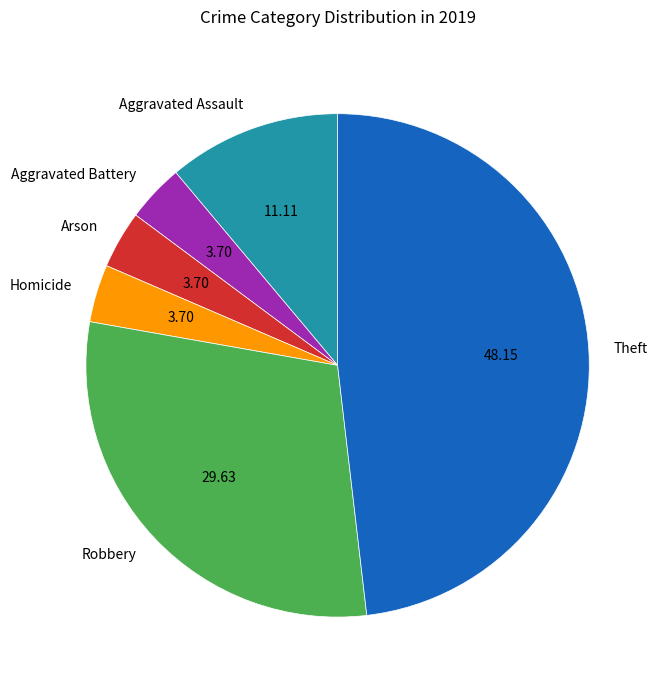

Is there a majority slice in this chart?

No